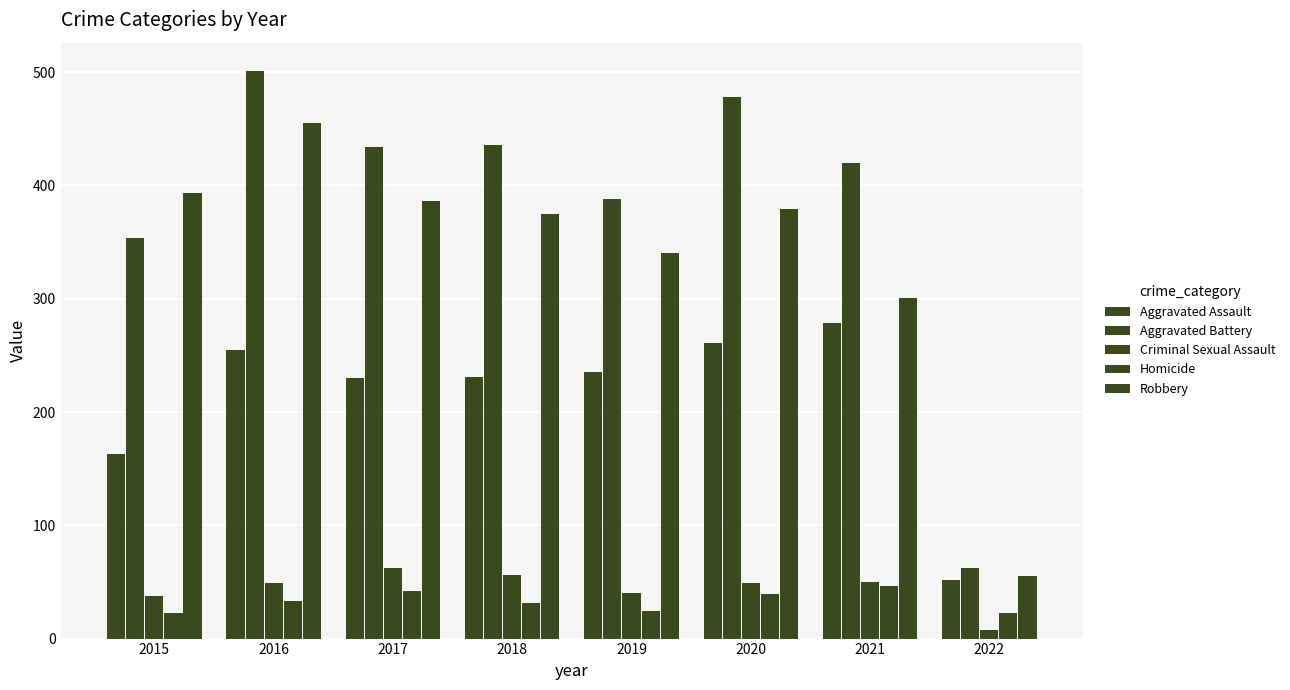

How many series are shown in this chart?

5